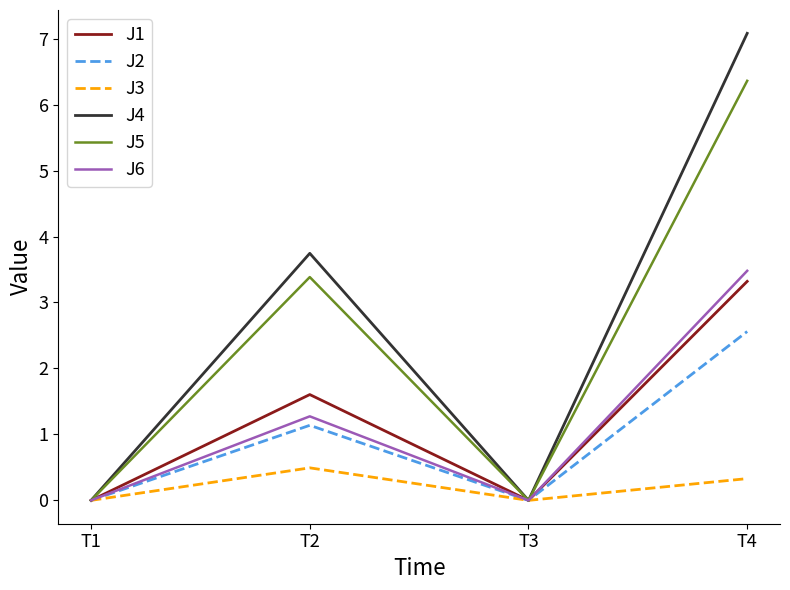

Is the value of J2 at T4 greater than the value of J3 at T4?

Yes